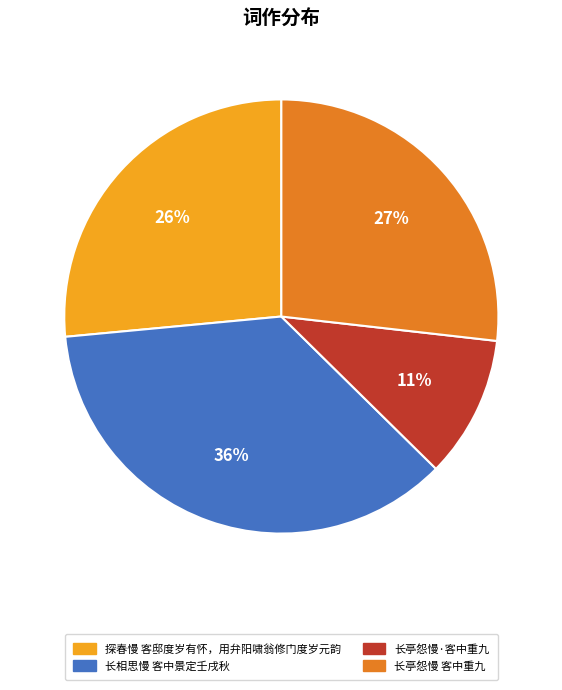

What is the ratio of the value at 长亭怨慢·客中重九 to the value at 长相思慢 客中景定壬戌秋?

0.3